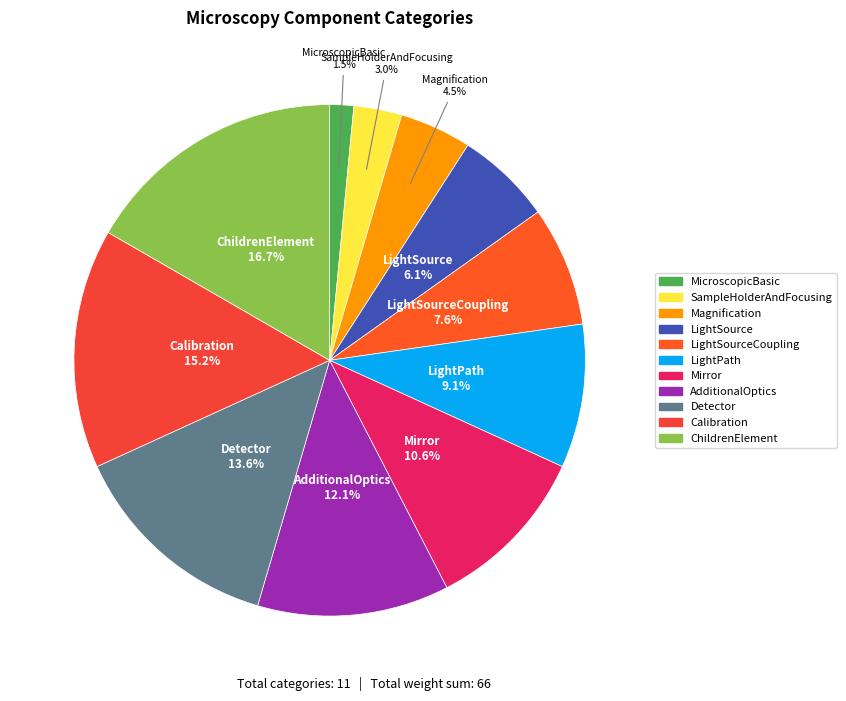

How many segments does this pie chart have?

11